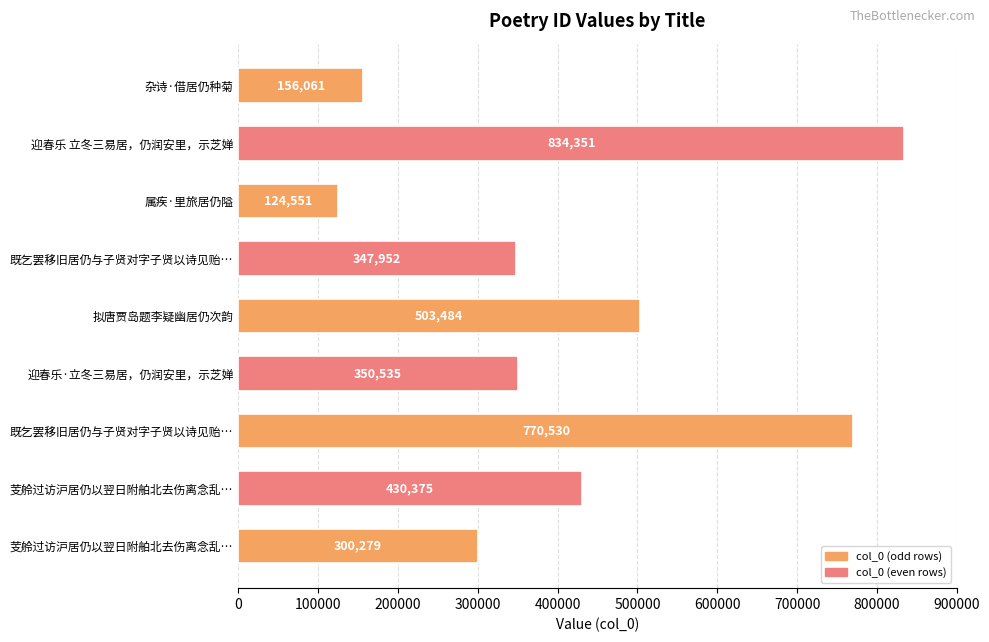

What is the difference between the second highest and minimum values?

645979